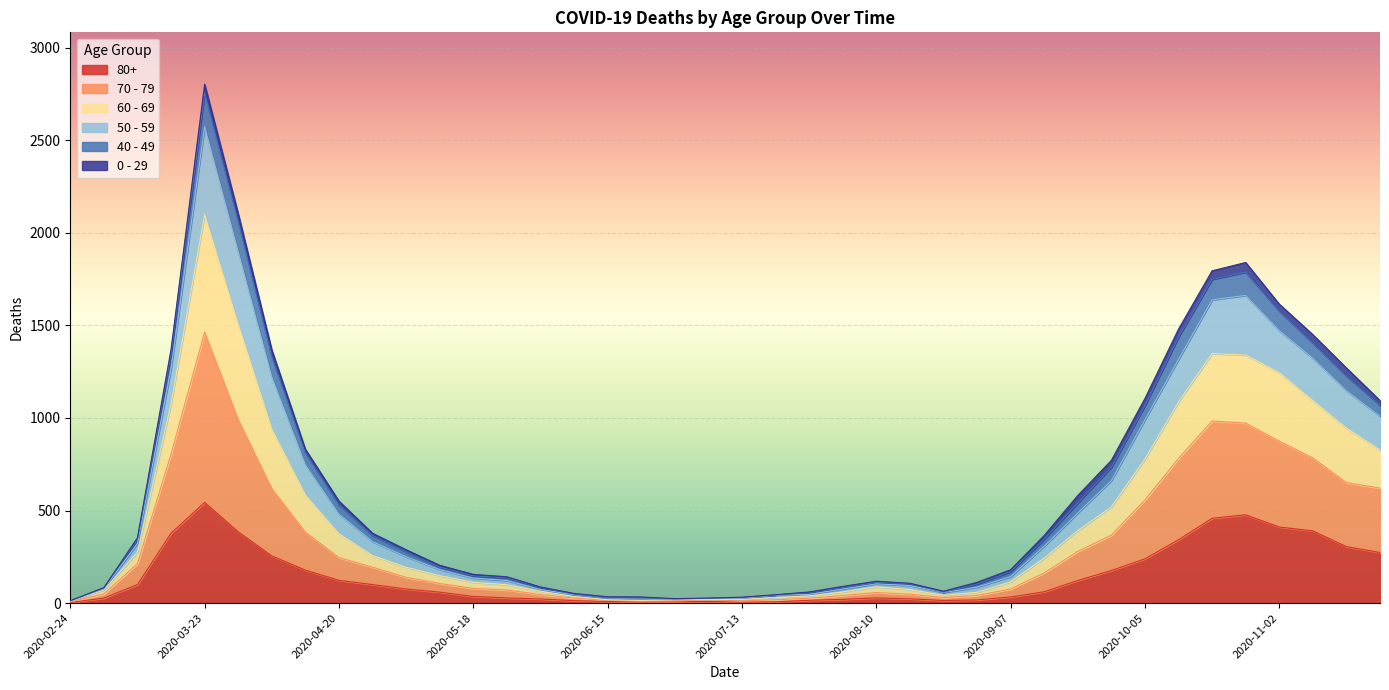

True or false: 70 - 79 and 80+ cross at least once.

False